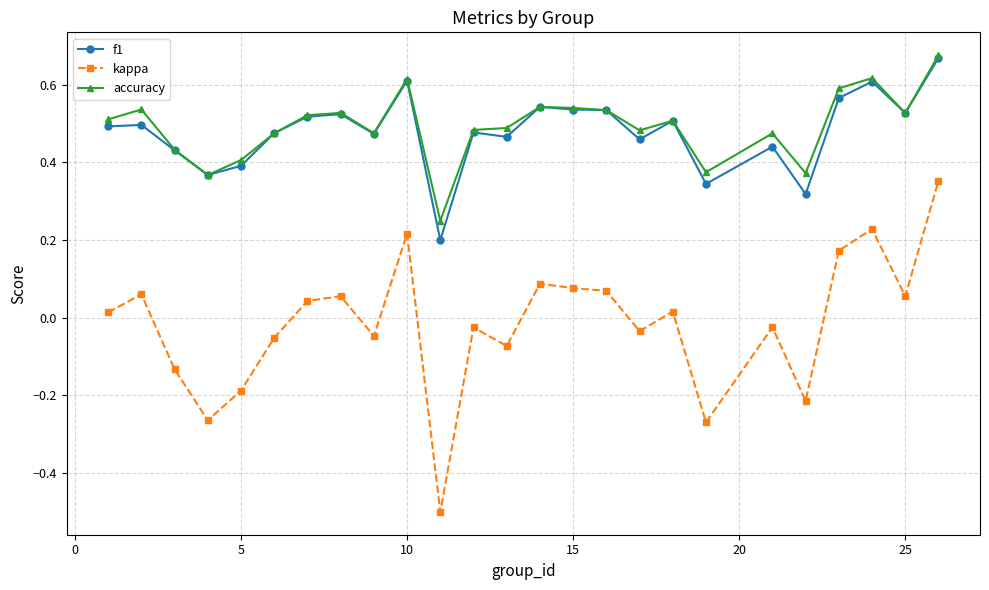

What is the minimum value shown in the chart?

-0.5